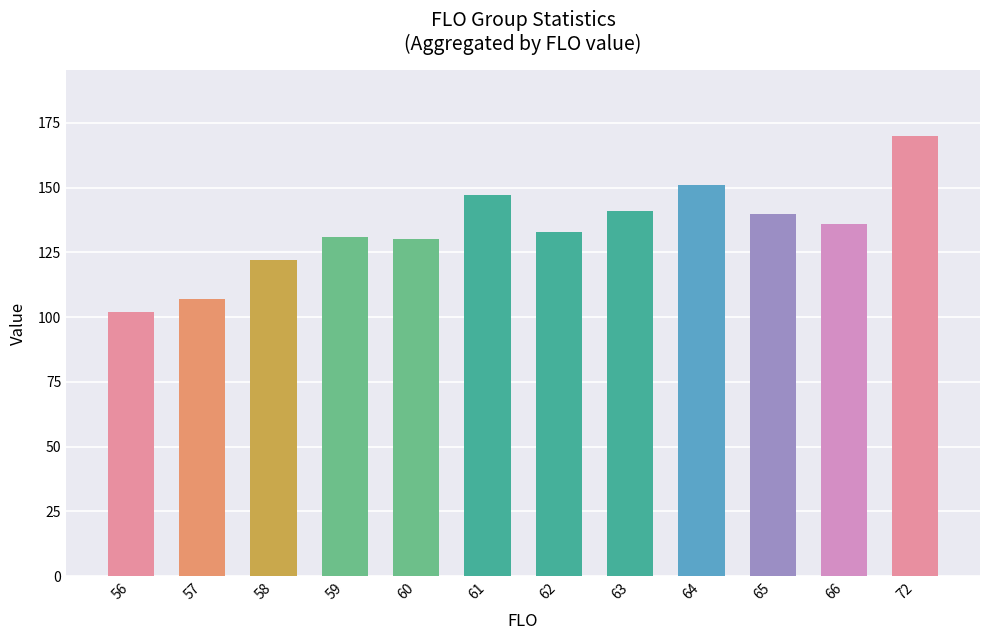

What is the maximum value shown in the chart?

170